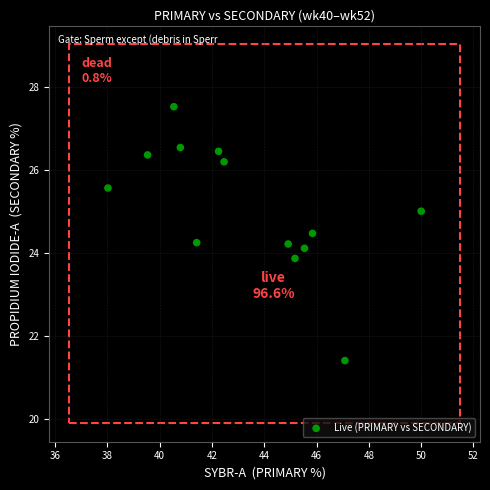

What is the range of X values (max minus min)?

12.0